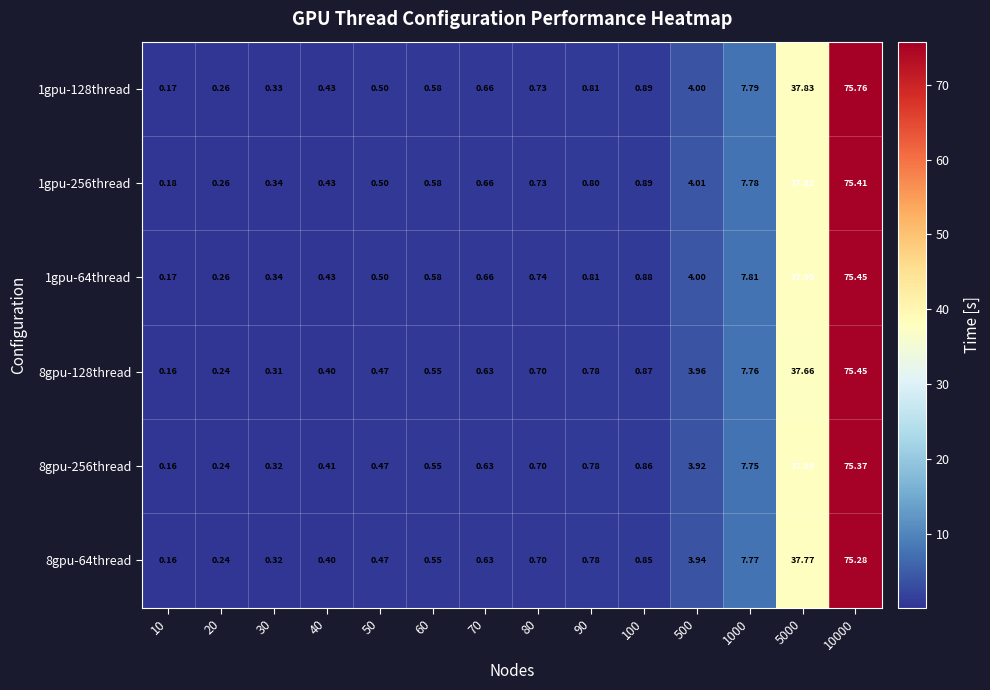

Which series has the largest total across all categories?

1gpu-128thread